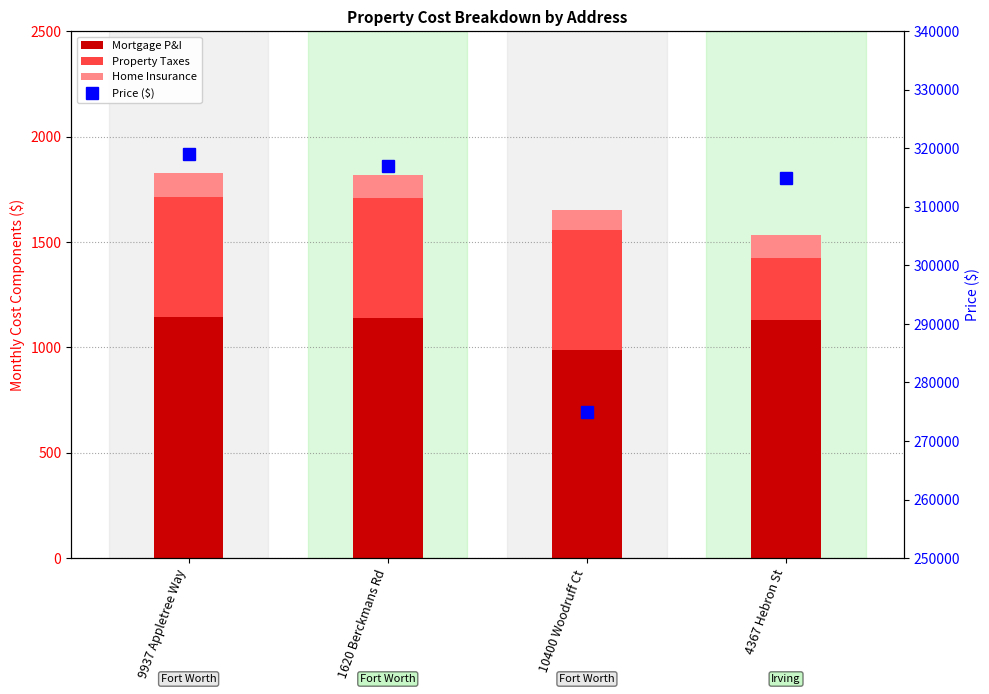

What is the sum of the Home Insurance values at 1620 Berckmans Rd and 10400 Woodruff Ct?

207